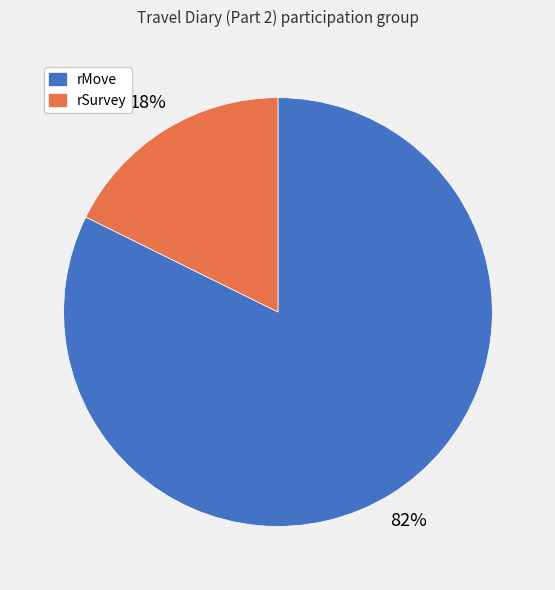

Combined, do rMove and rSurvey account for over 50%?

Yes